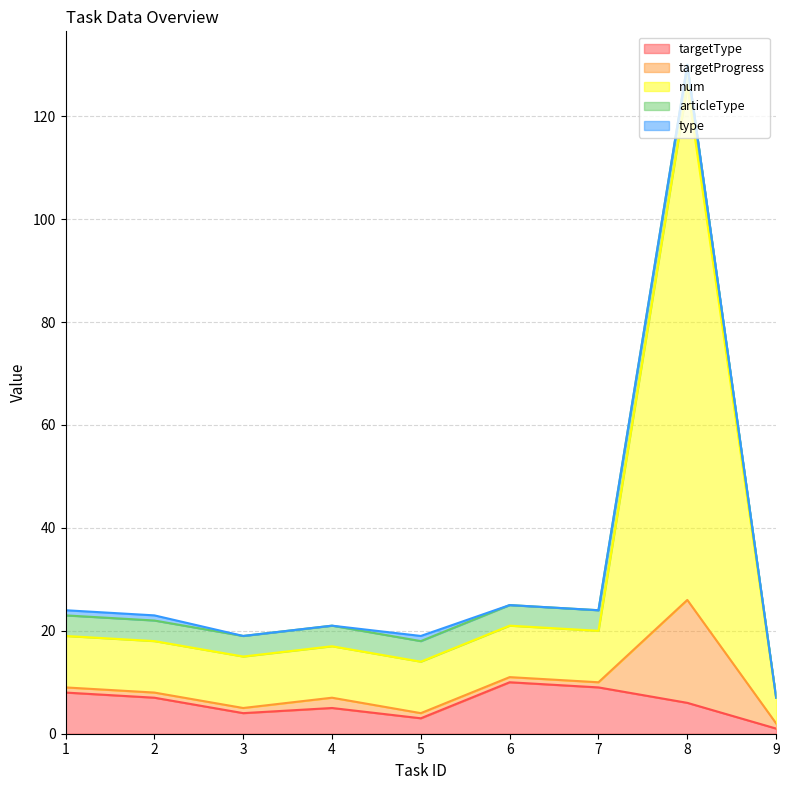

At which category does targetProgress reach its first local peak?

4